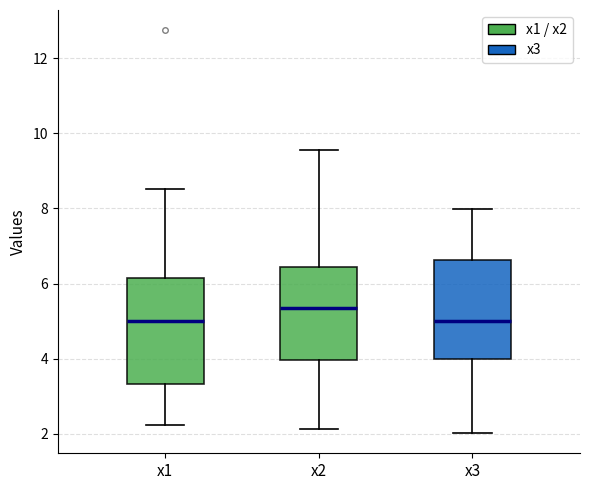

Which box has the highest median line?

x2